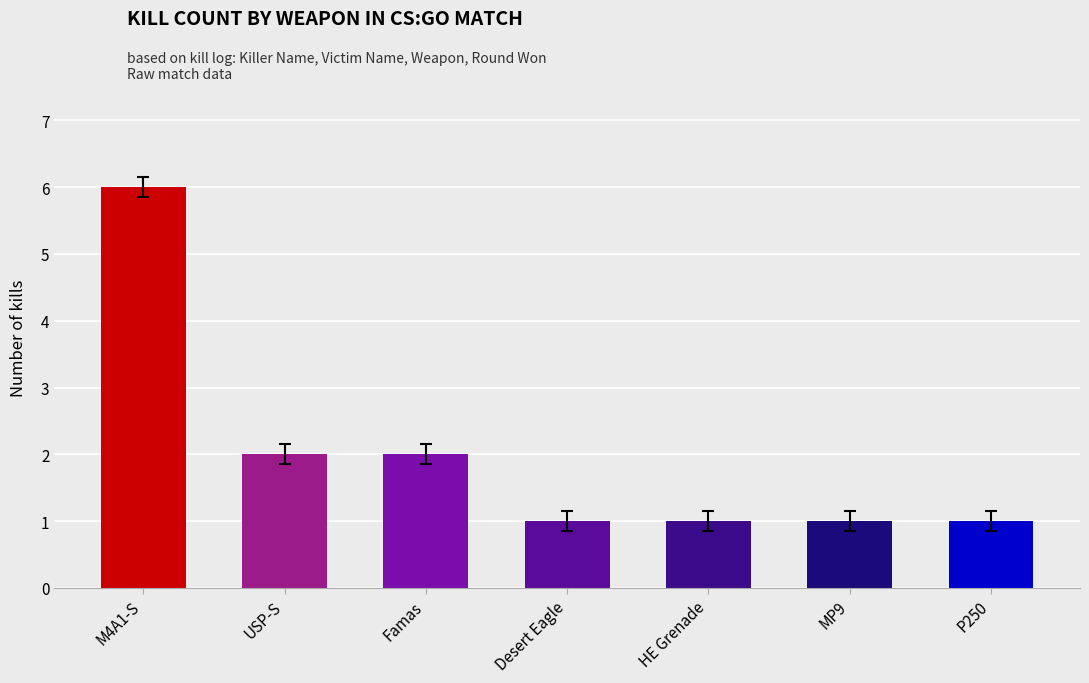

What is the label of the 4th bar from the right?

Desert Eagle